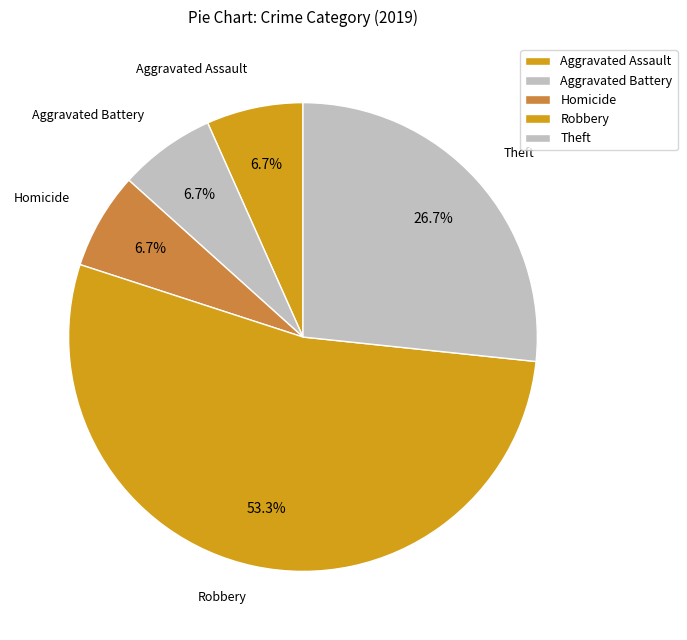

How many segments does this pie chart have?

5